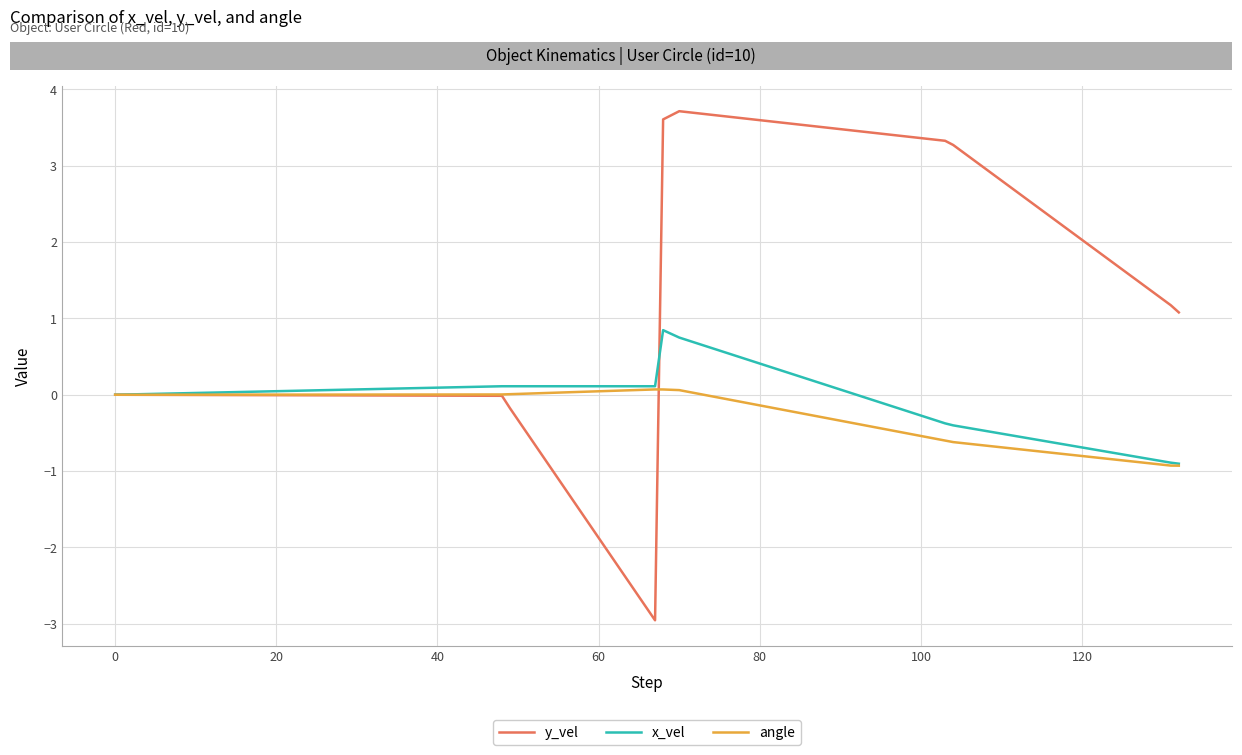

Count the number of categories in the chart.

10